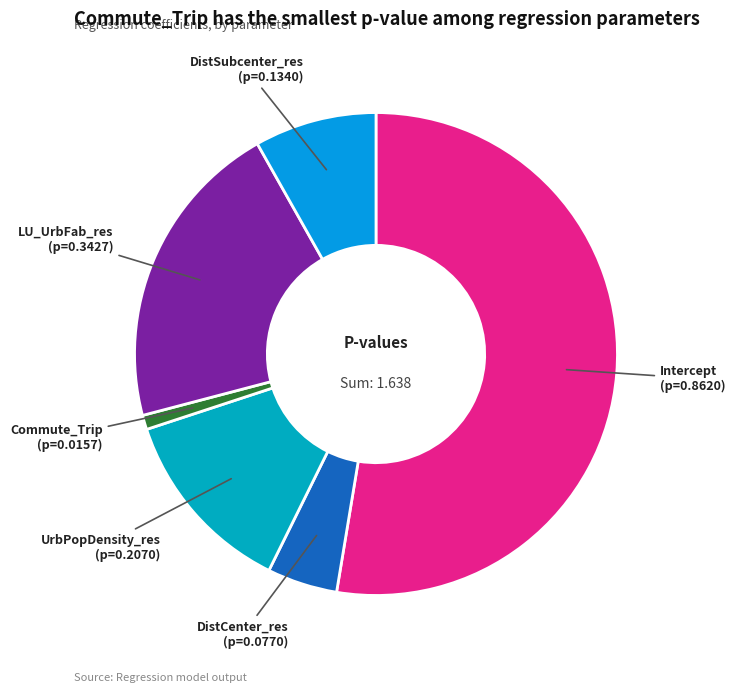

The DistSubcenter_res slice represents 8% of the pie. True or false?

True